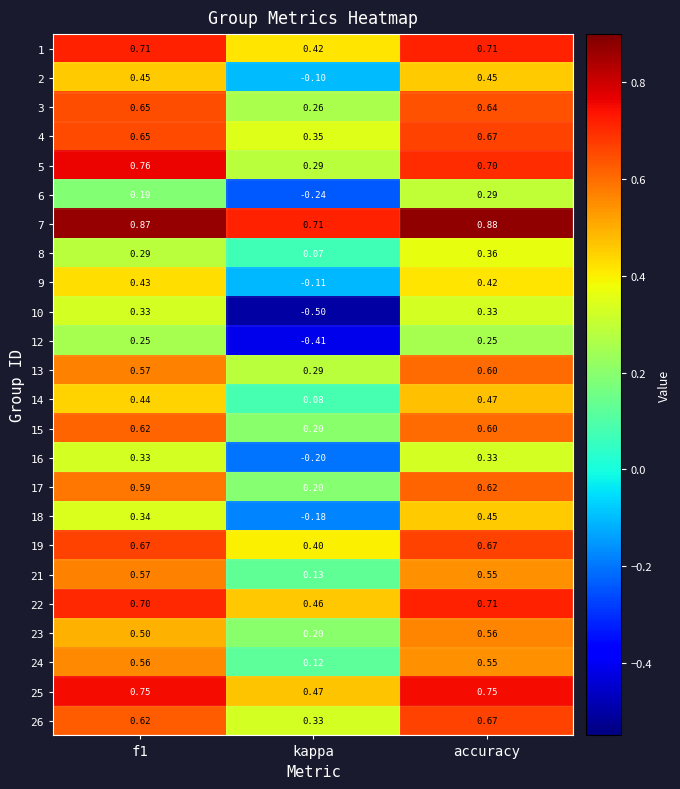

Where is 8 nearest to the value 0?

kappa